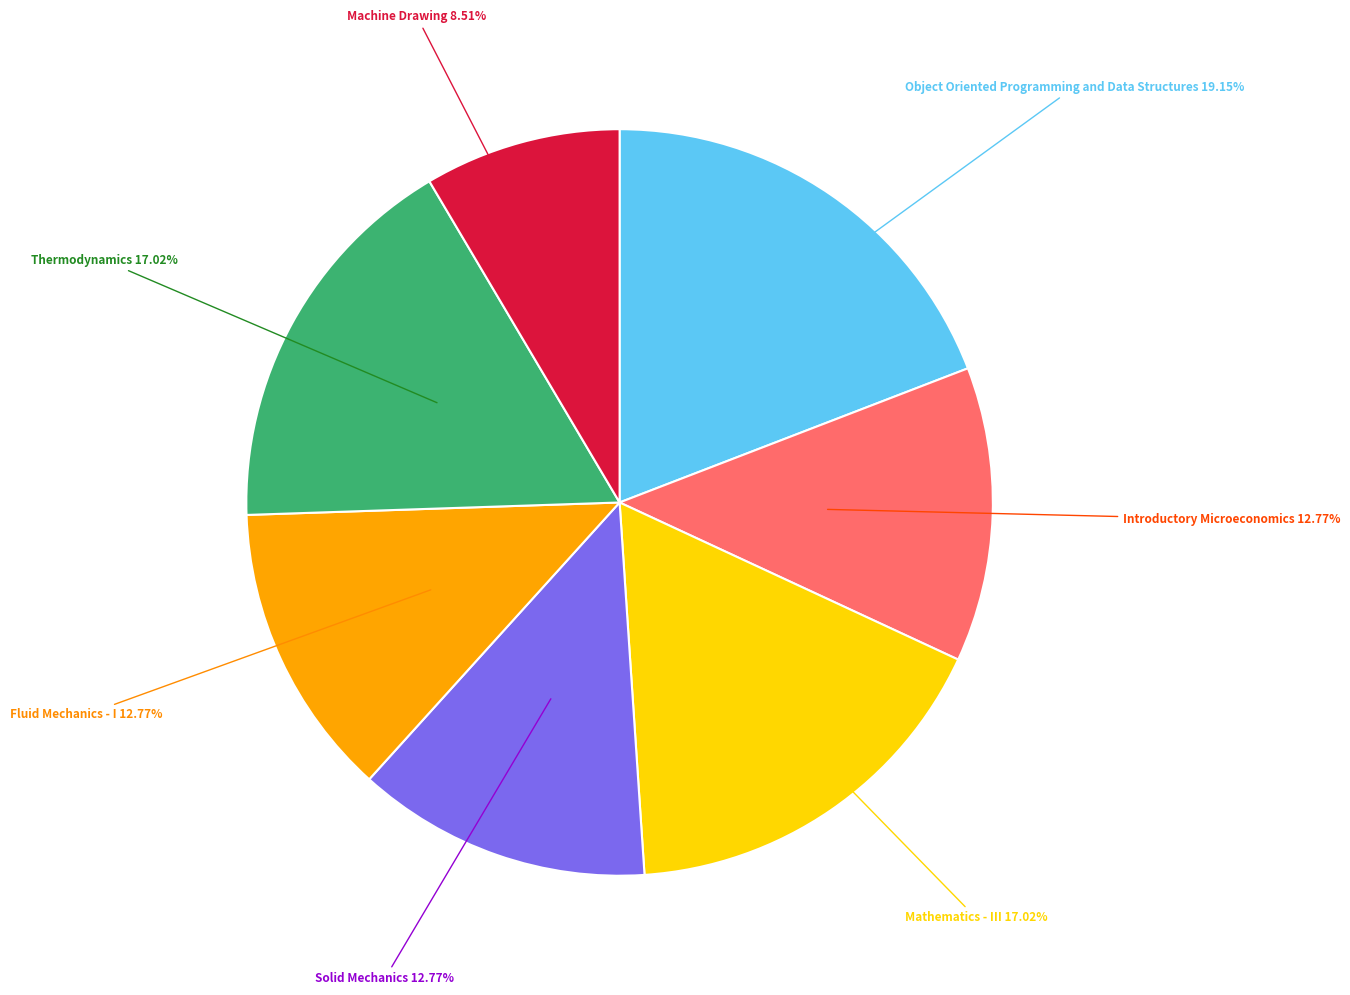

Between Solid Mechanics and Mathematics - III, which is larger?

Mathematics - III